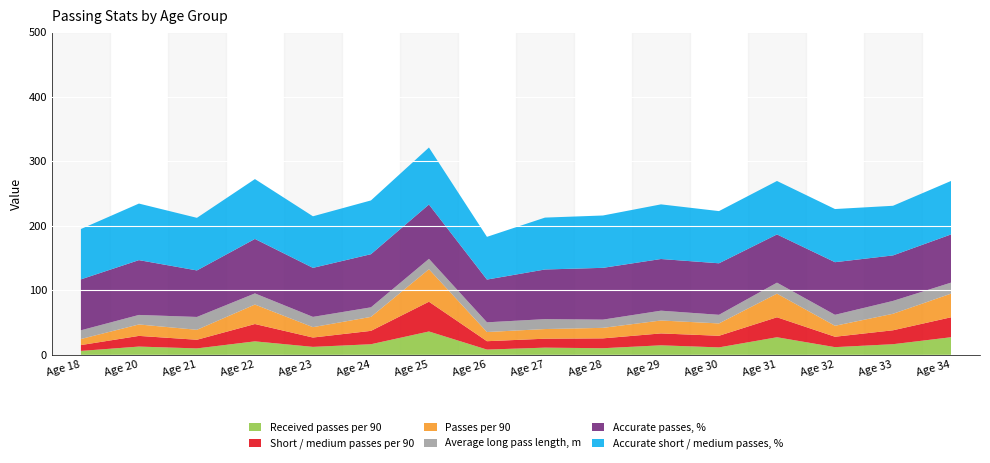

Reading left to right, list all the values displayed in this chart.

Received passes per 90: 18=6.1	20=12.9	21=10.0	22=20.9	23=12.4	24=16.5	25=36.3	26=8.2	27=11.2	28=10.3	29=14.8	30=11.6	31=27.3	32=12.0	33=16.6	34=27.3
Short / medium passes per 90: 18=9.0	20=16.6	21=13.4	22=26.9	23=14.4	24=20.7	25=46.0	26=13.0	27=13.8	28=15.3	29=18.4	30=18.0	31=30.9	32=16.1	33=21.5	34=30.9
Passes per 90: 18=9.4	20=17.7	21=15.4	22=30.1	23=16.1	24=21.6	25=50.4	26=14.2	27=14.9	28=16.3	29=20.0	30=19.1	31=36.6	32=17.0	33=25.6	34=36.6
Average long pass length, m: 18=13.5	20=14.8	21=19.9	22=17.2	23=15.9	24=14.8	25=16.1	26=15.0	27=15.4	28=12.7	29=15.2	30=13.3	31=17.0	32=17.0	33=19.9	34=17.0
Accurate passes, %: 18=78.8	20=84.9	21=72.0	22=84.4	23=75.9	24=82.3	25=84.1	26=66.2	27=76.9	28=80.2	29=80.0	30=79.8	31=74.7	32=81.5	33=70.4	34=74.7
Accurate short / medium passes, %: 18=78.0	20=87.6	21=81.5	22=92.7	23=79.9	24=83.3	25=88.3	26=66.2	27=80.4	28=81.0	29=84.6	30=80.8	31=82.8	32=82.3	33=76.9	34=82.8